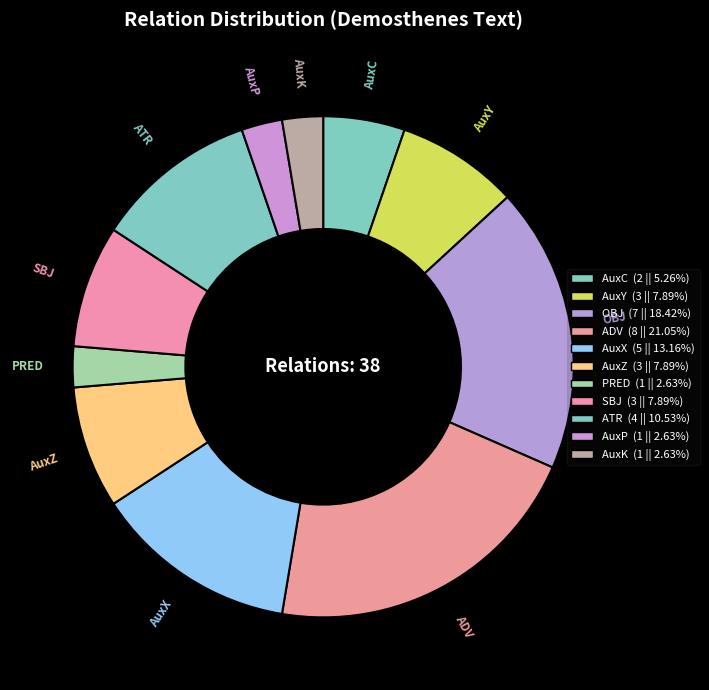

What is the ratio of the value at AuxY to the value at AuxC?

1.5